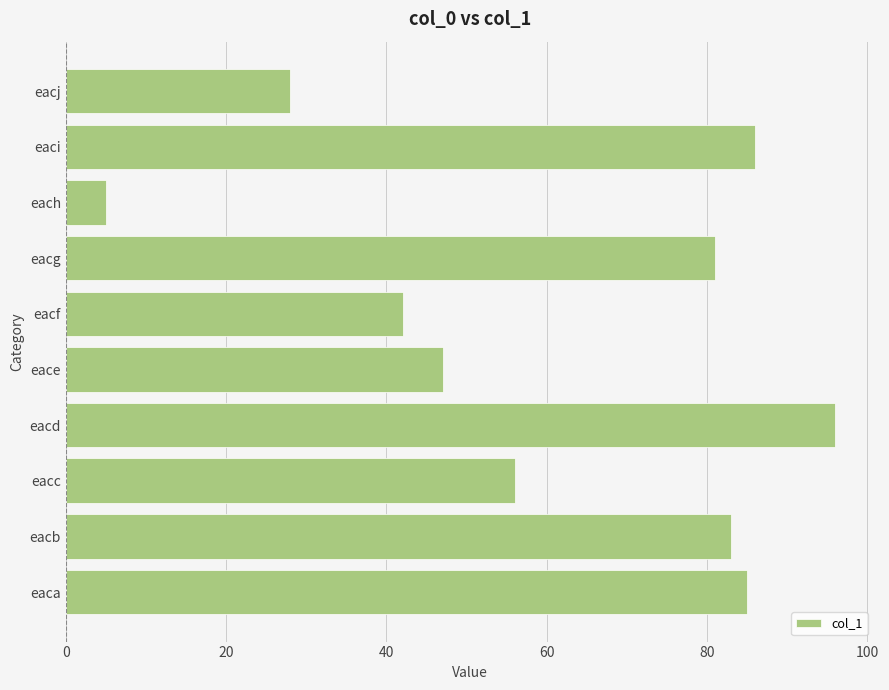

Reading top to bottom, what are all the values shown in this chart?

eacj=28	eaci=86	each=5	eacg=81	eacf=42	eace=47	eacd=96	eacc=56	eacb=83	eaca=85